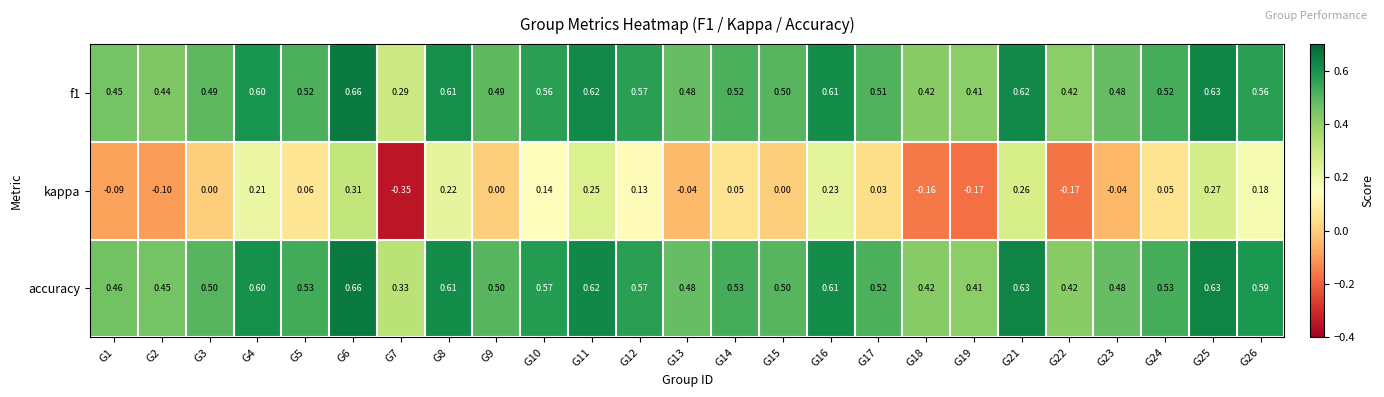

At which category is the sum across all series the highest?

G6